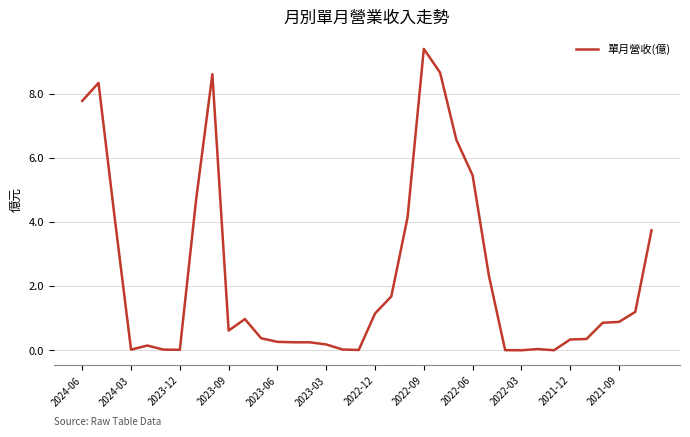

What is the maximum value shown in the chart?

9.4